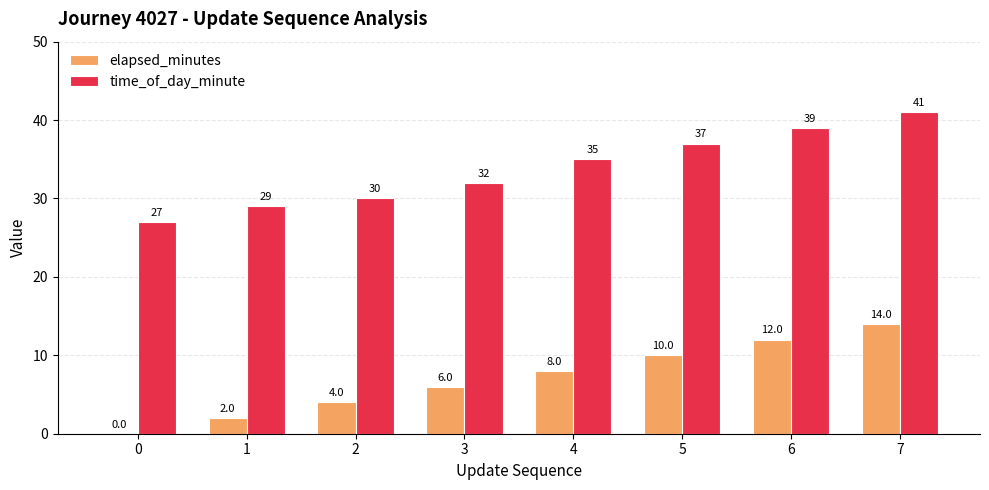

Count the number of categories in the chart.

8